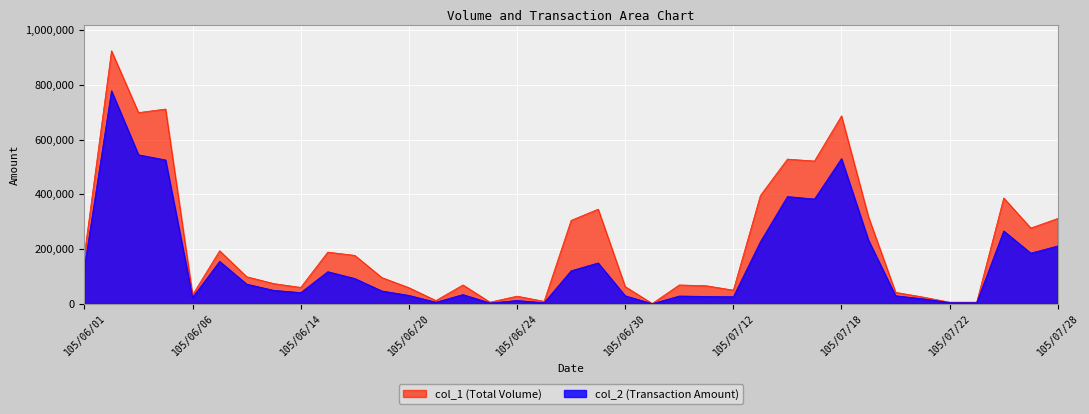

True or false: col_2 has a value of 137862 at 105/06/16.

False